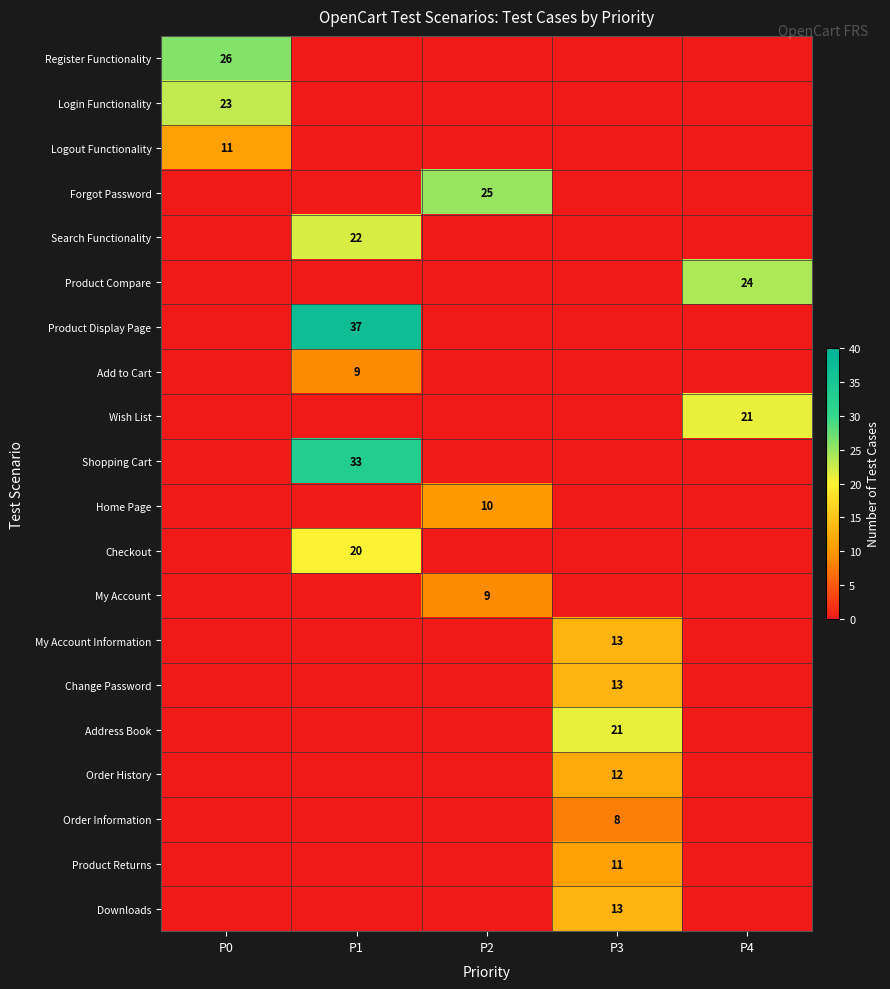

True or false: Logout Functionality has a value of 11 at P0.

True